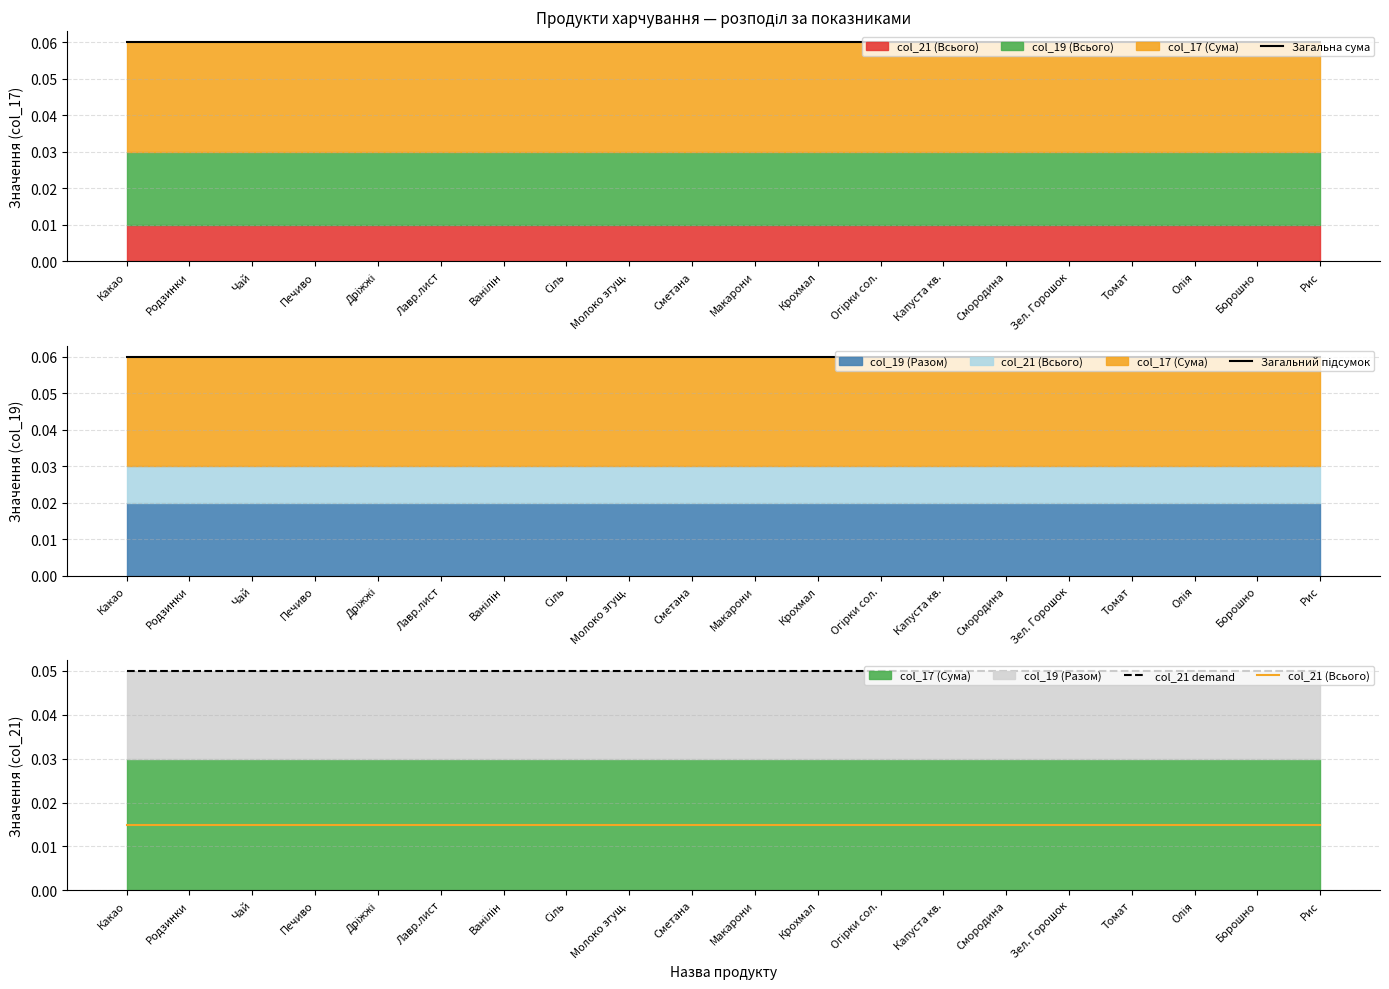

Count the number of categories in the chart.

20